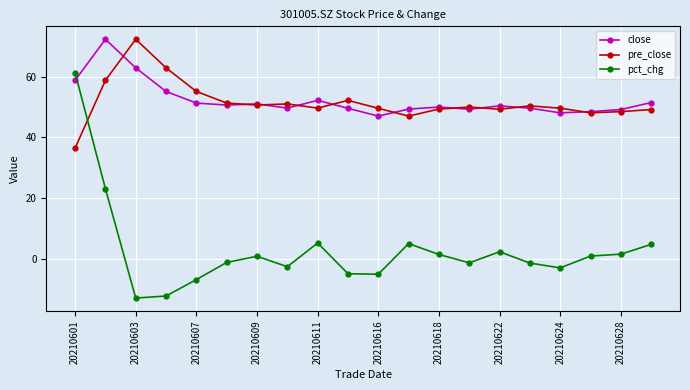

What is the maximum value shown in the chart?

72.4